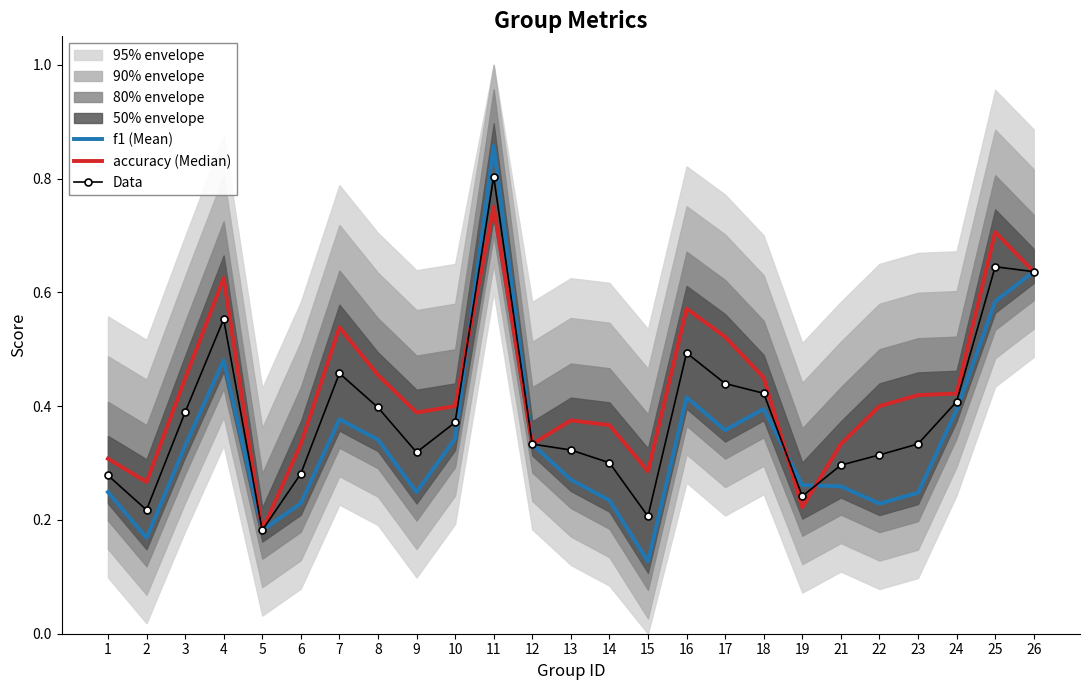

In f1 (Mean), how many points are higher than both neighbors (excluding endpoints)?

5